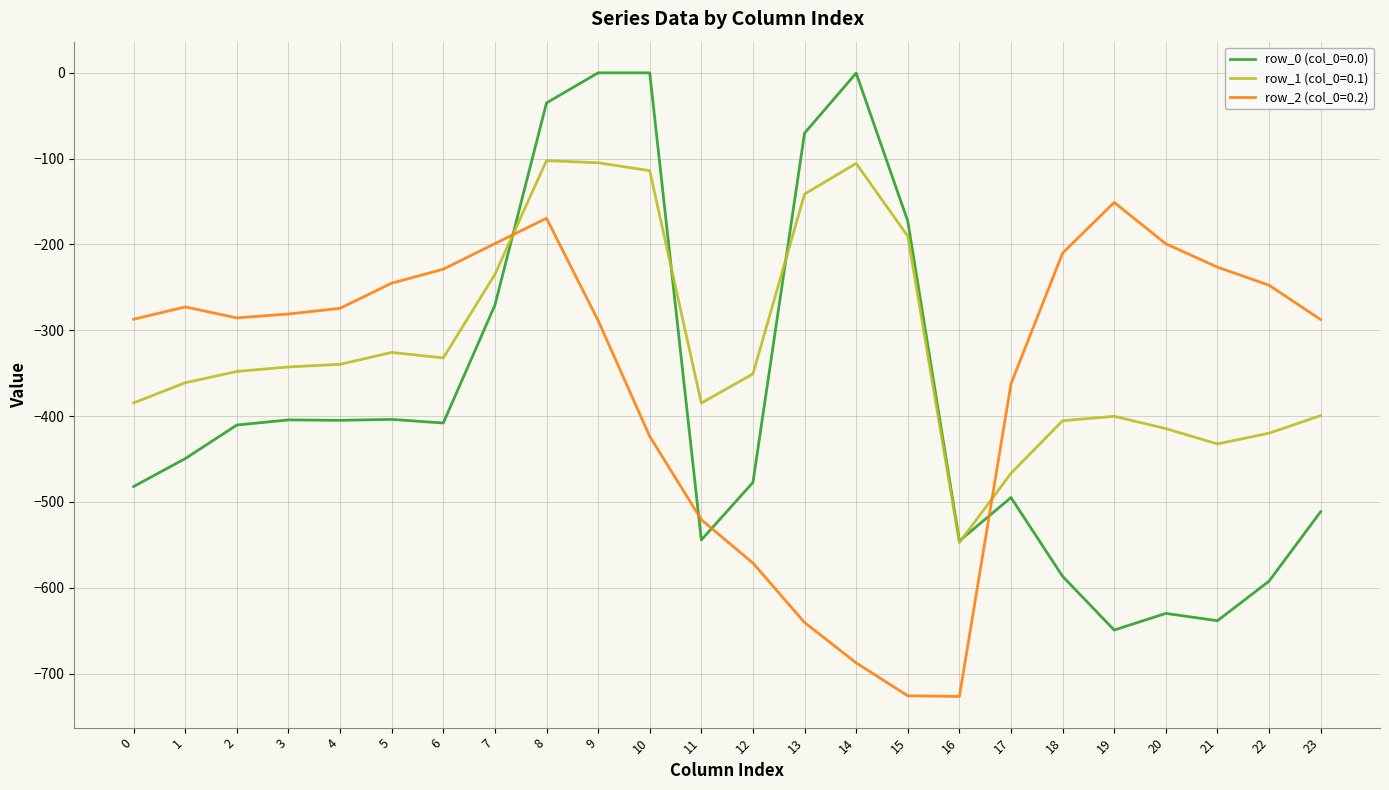

Which series has the largest total across all categories?

row_1 (col_0=0.1)